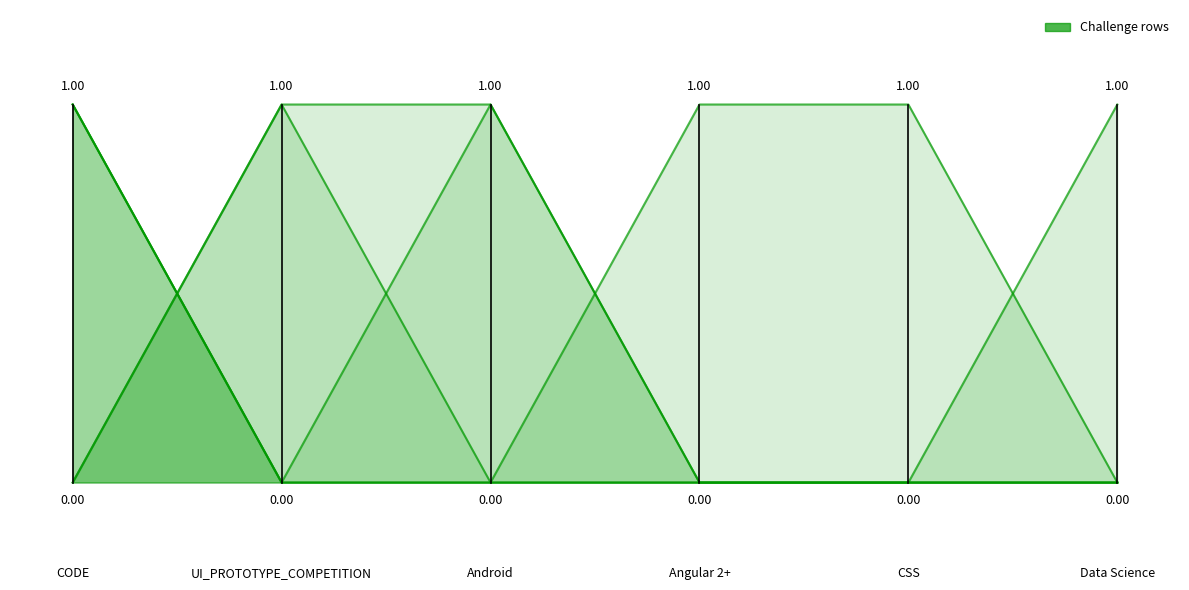

What is the difference between the maximum and minimum values?

1